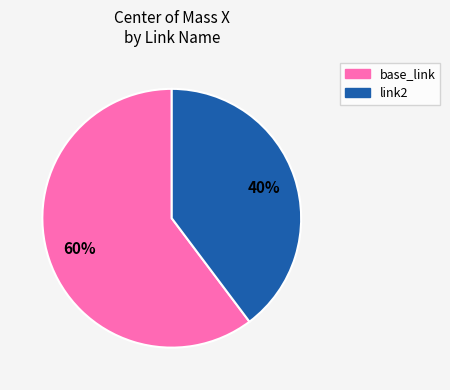

Is there a majority slice in this chart?

Yes